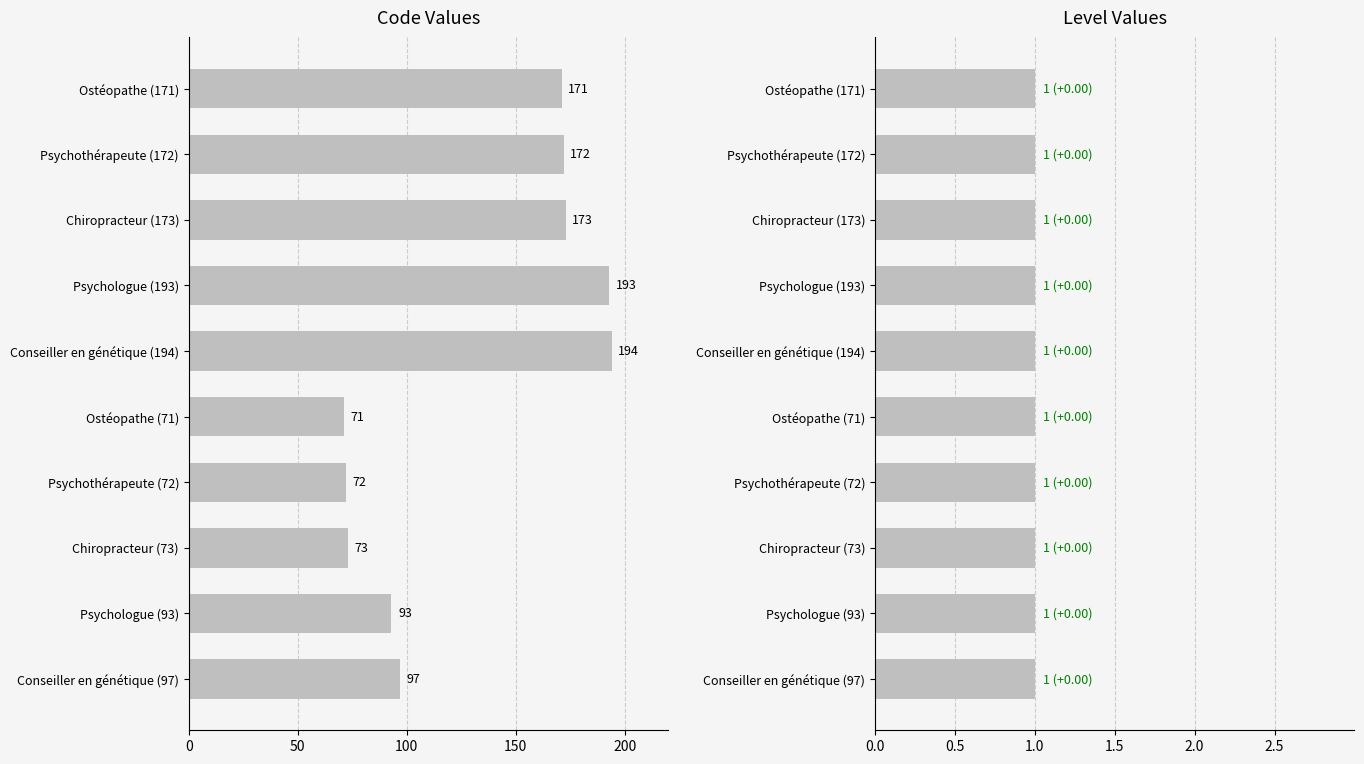

What is the sum of all Code values?

1309.0